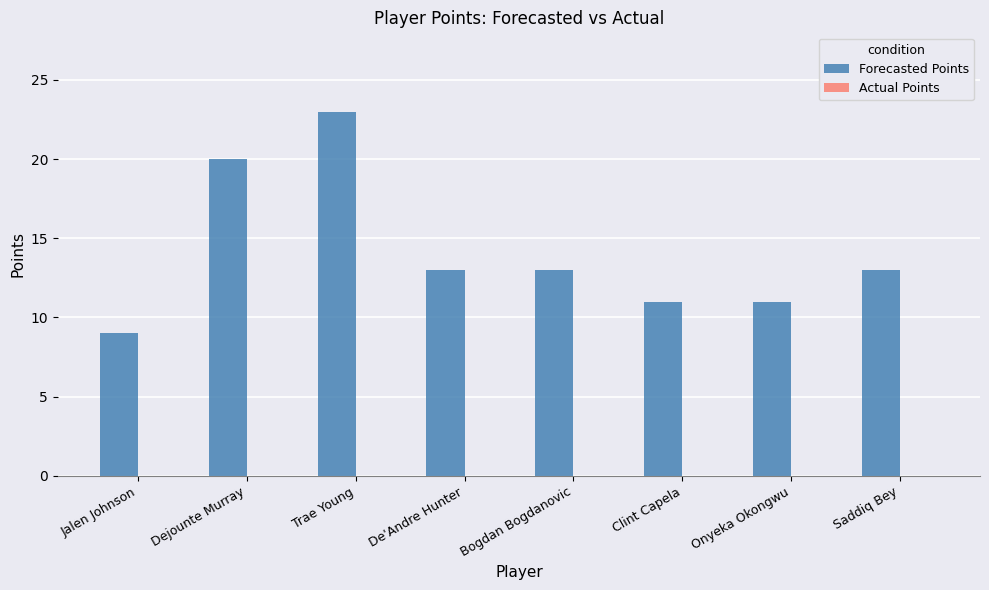

What is the sum of the values at De'Andre Hunter and Saddiq Bey?

26